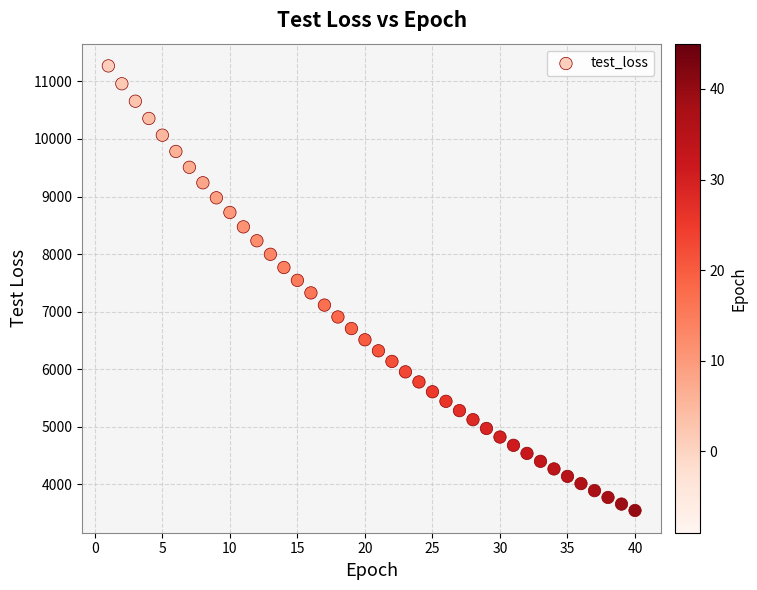

What is the range of X values (max minus min)?

39.0